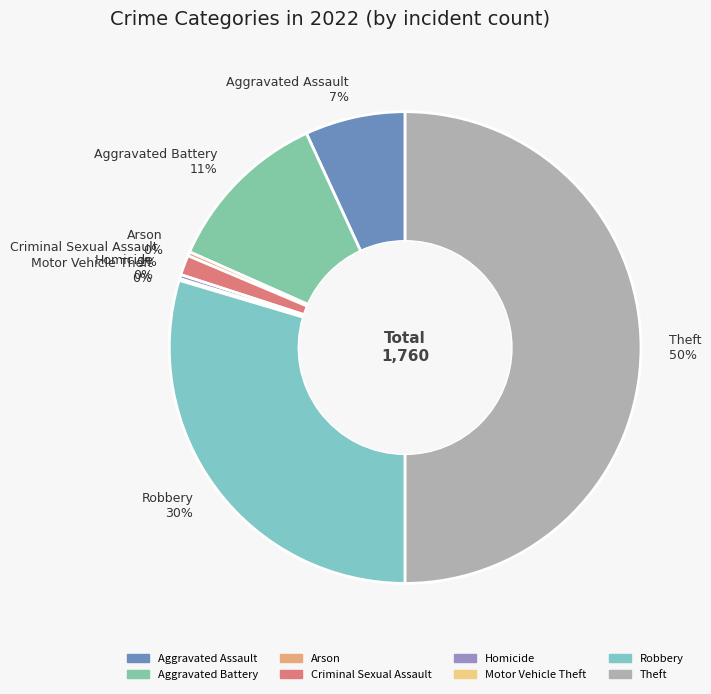

To the nearest percent, what percentage of the pie is Robbery 30%?

30%